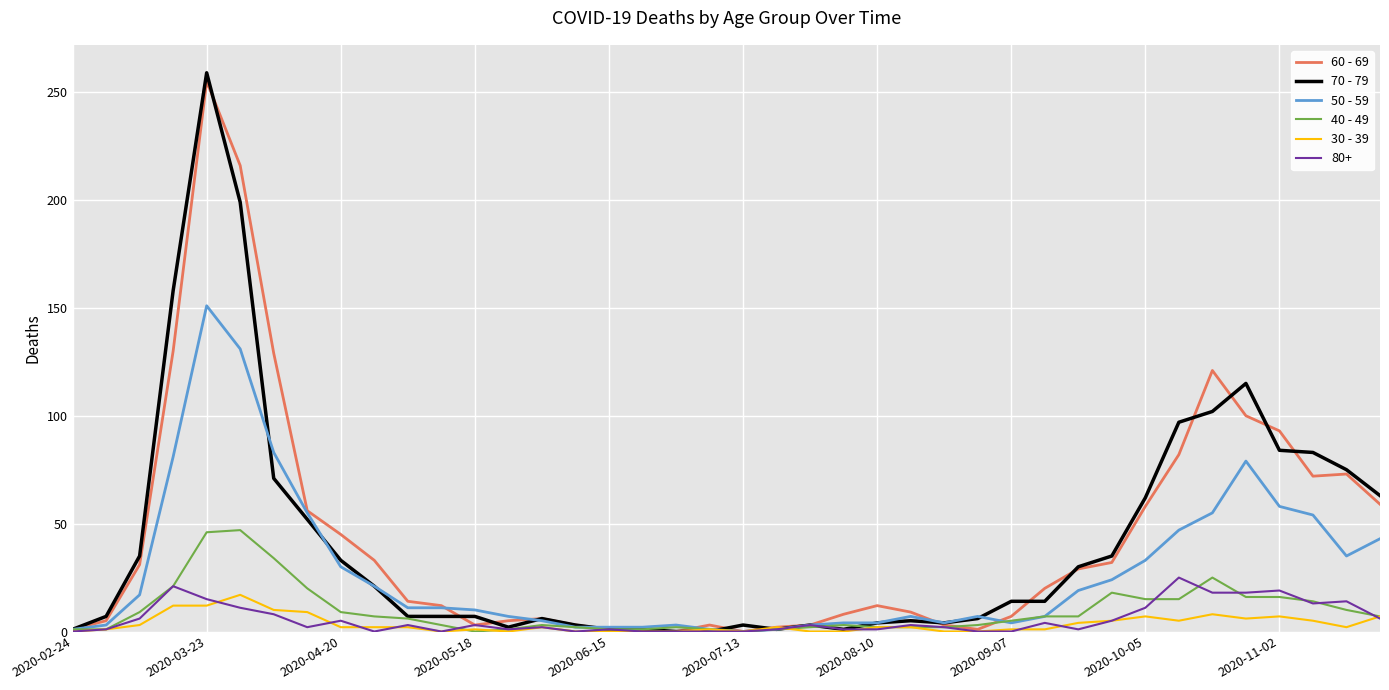

What is the maximum value shown in the chart?

259